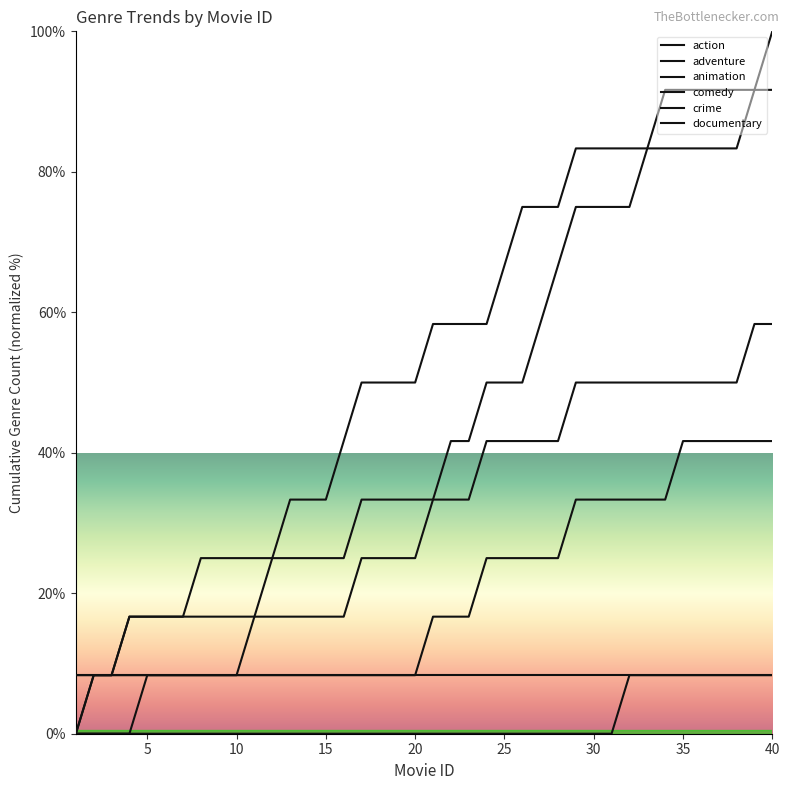

How many lines are shown in the chart?

6